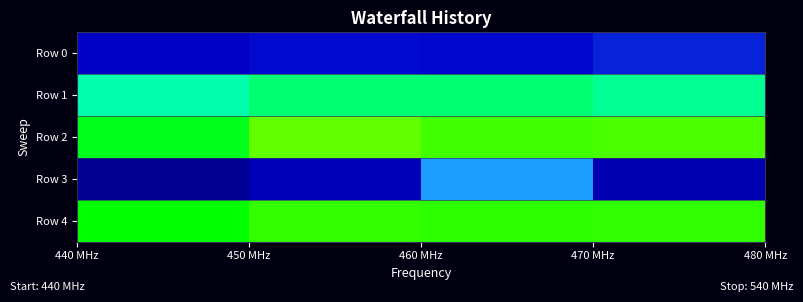

Which series has the largest range (max minus min)?

Row 3